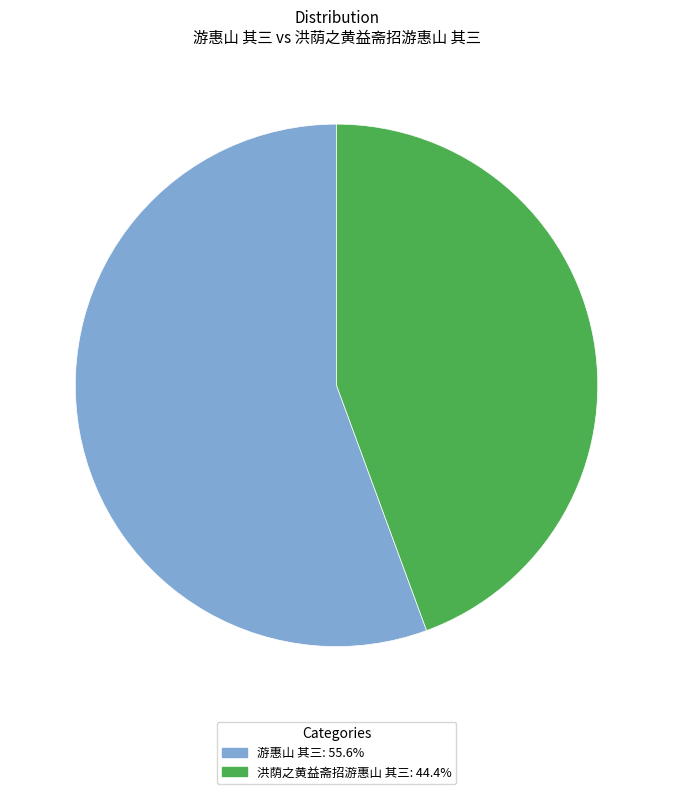

Which category accounts for the majority?

游惠山 其三